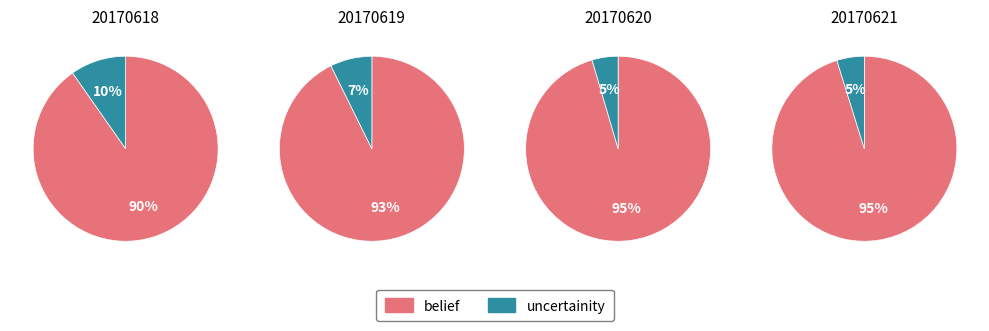

What portion of the pie excludes 15?

95.0%